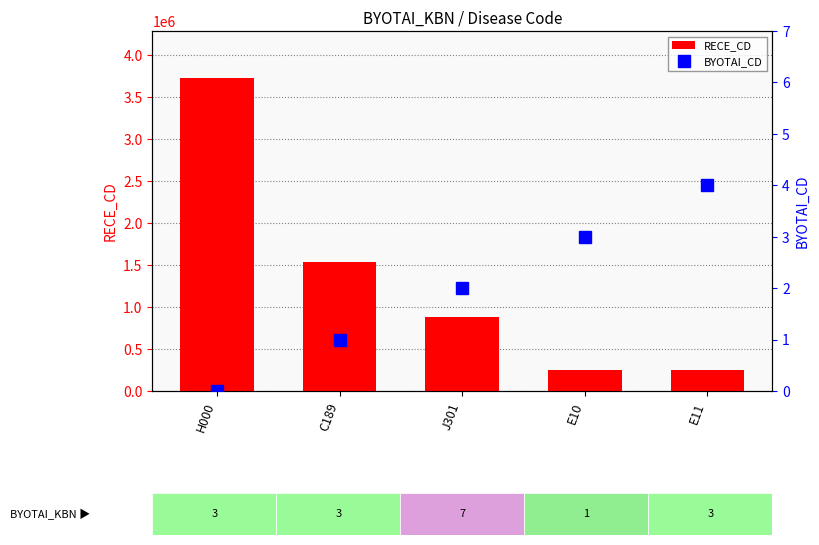

The value of RECE_CD at E11 is 250001. True or false?

True